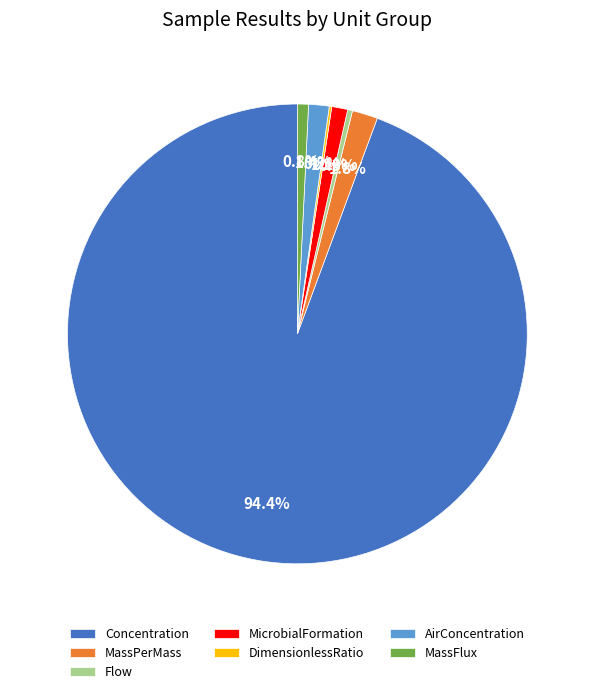

To the nearest percent, what percentage of the pie is MassPerMass?

2%